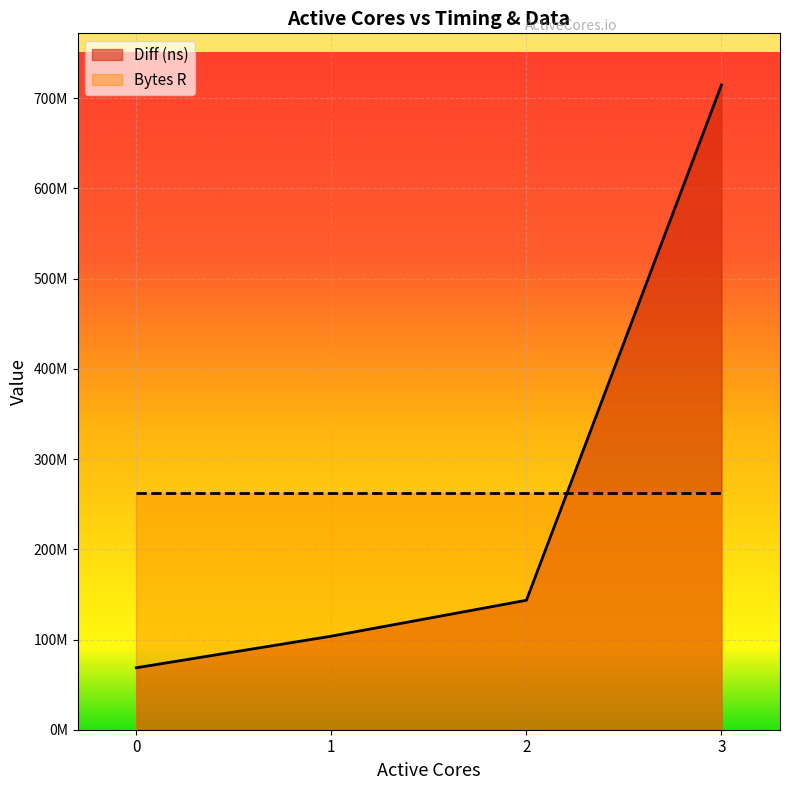

What are all the series names shown in the legend?

Diff (ns), Bytes R